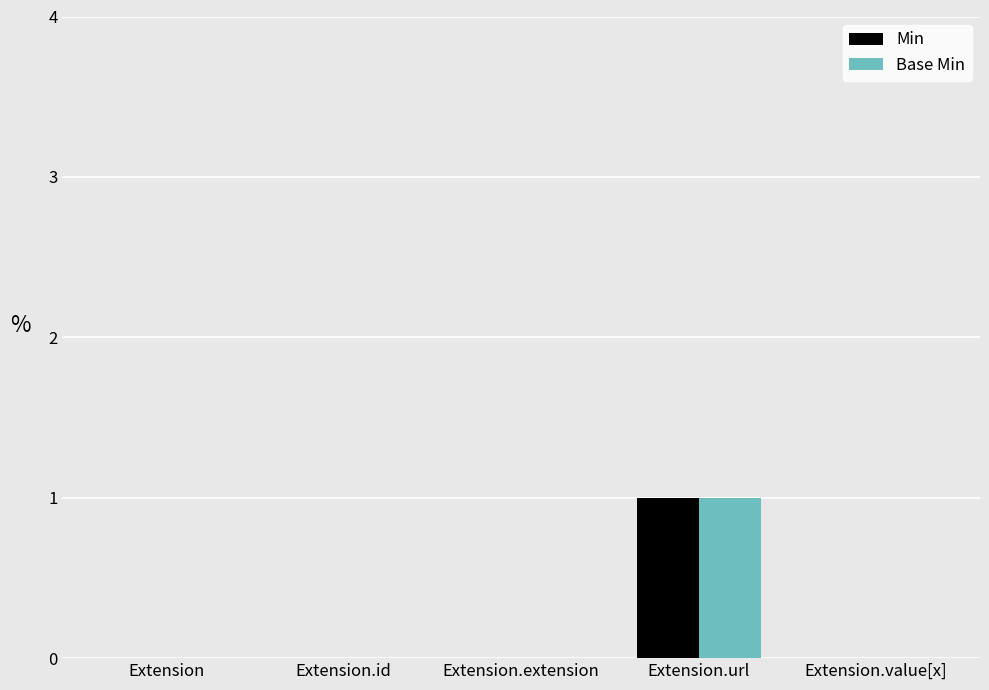

Which label corresponds to the largest value in the chart?

Extension.url